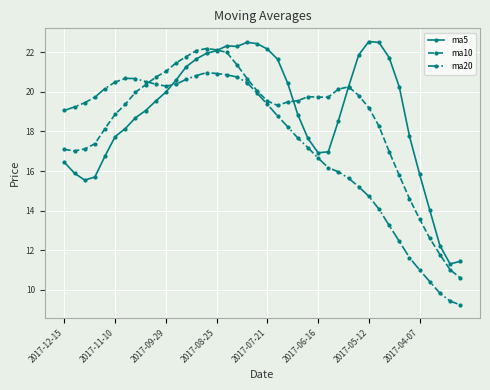

What is the highest value of the ma20 series?

21.0